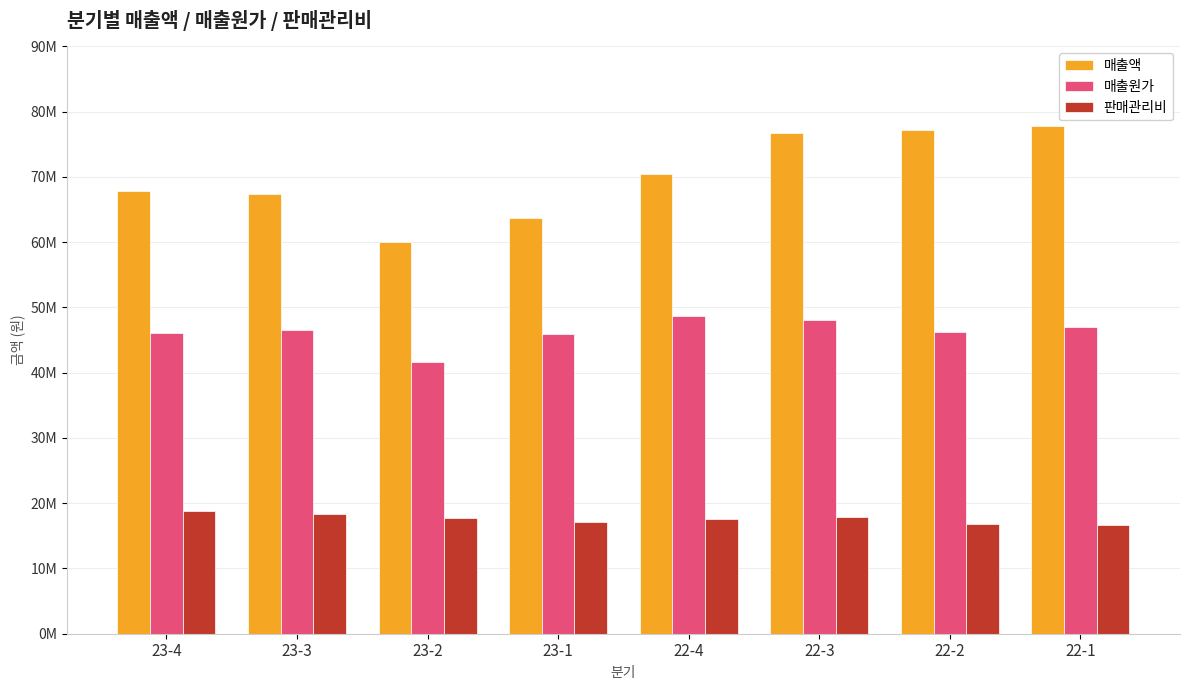

Does the chart contain stacked bars?

No